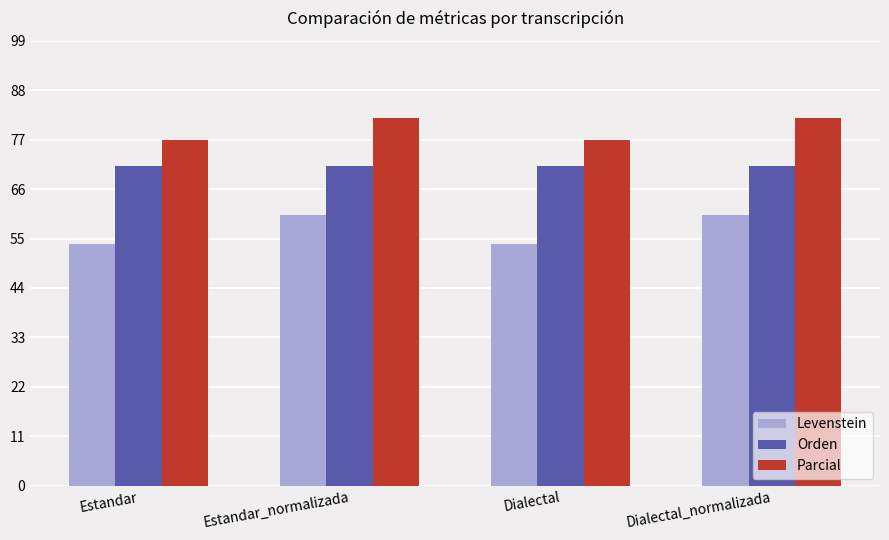

What is the spread (max minus min) of values at Estandar_normalizada?

21.6